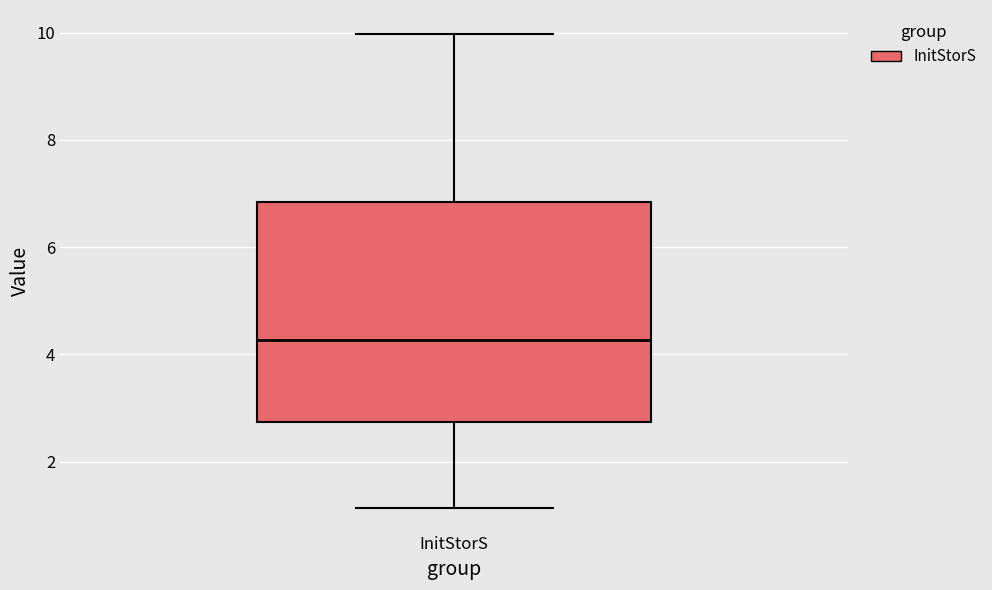

Where does the lower whisker of the box for InitStorS end on the y-axis? The values are not printed on the chart, so give them approximately, as read against the axis.

1.2